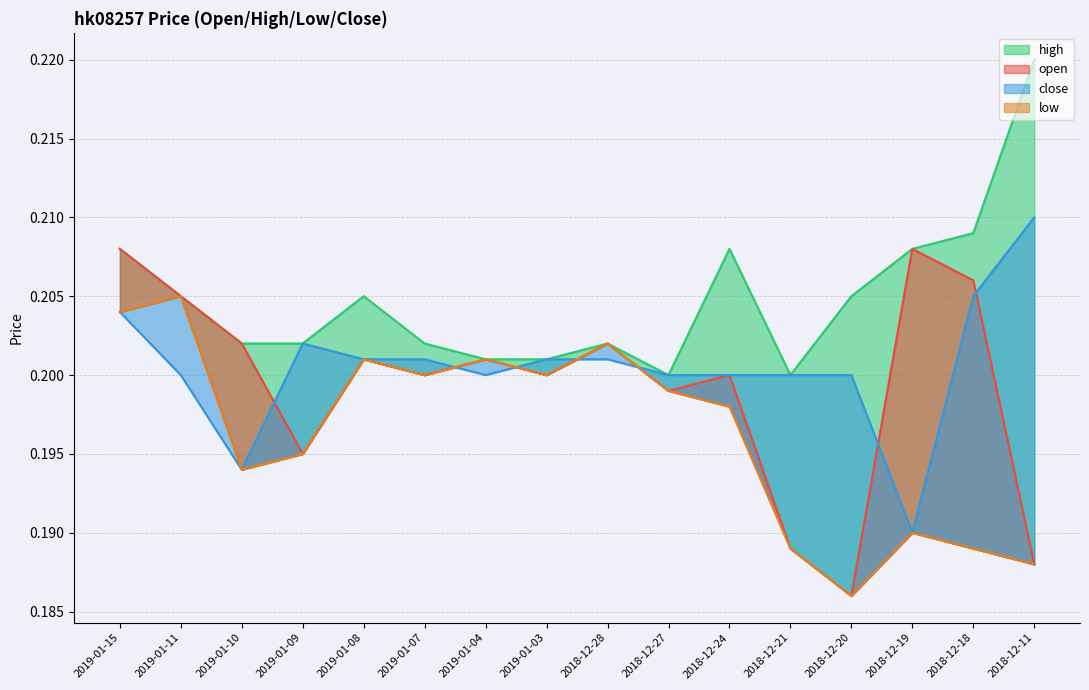

List the labels in order of high value, largest first.

2018-12-11, 2018-12-18, 2019-01-15, 2018-12-24, 2018-12-19, 2019-01-11, 2019-01-08, 2018-12-20, 2019-01-10, 2019-01-09, 2019-01-07, 2018-12-28, 2019-01-04, 2019-01-03, 2018-12-27, 2018-12-21